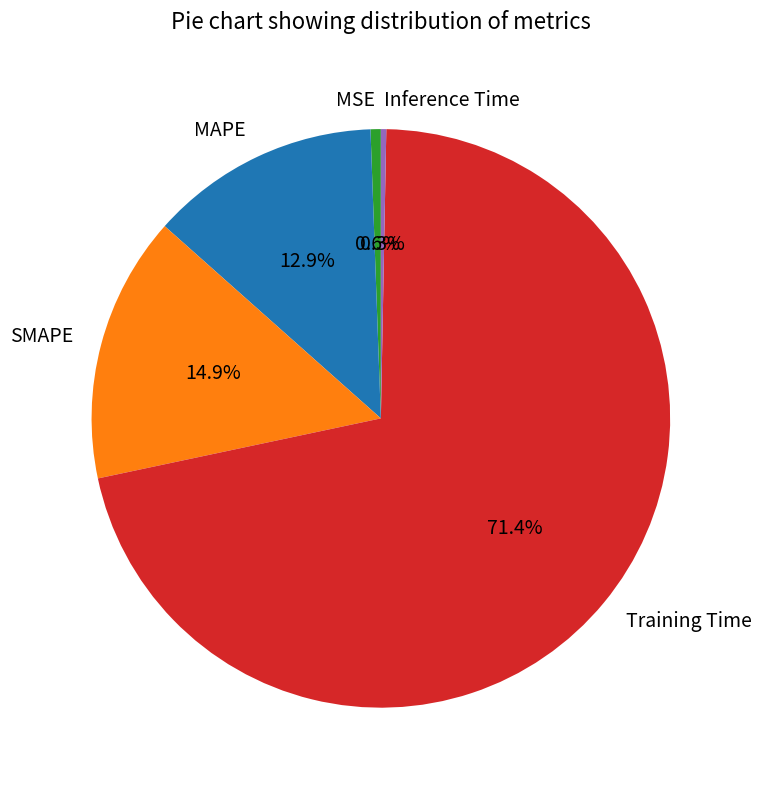

Combined, what portion of the pie is Training Time and MAPE?

84.2%